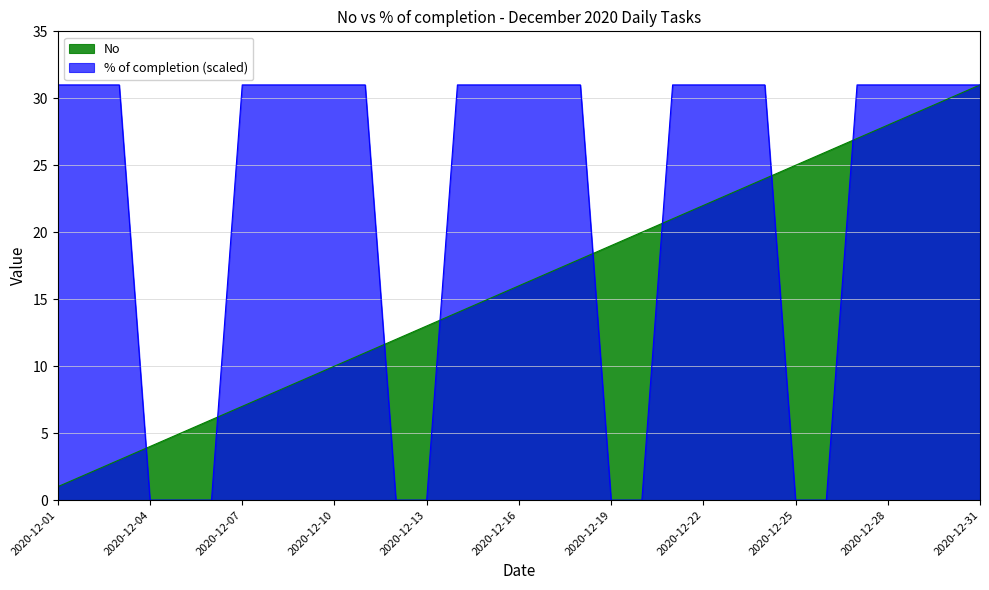

Between which two adjacent categories do No and % of completion first intersect?

2020-12-03 and 2020-12-04